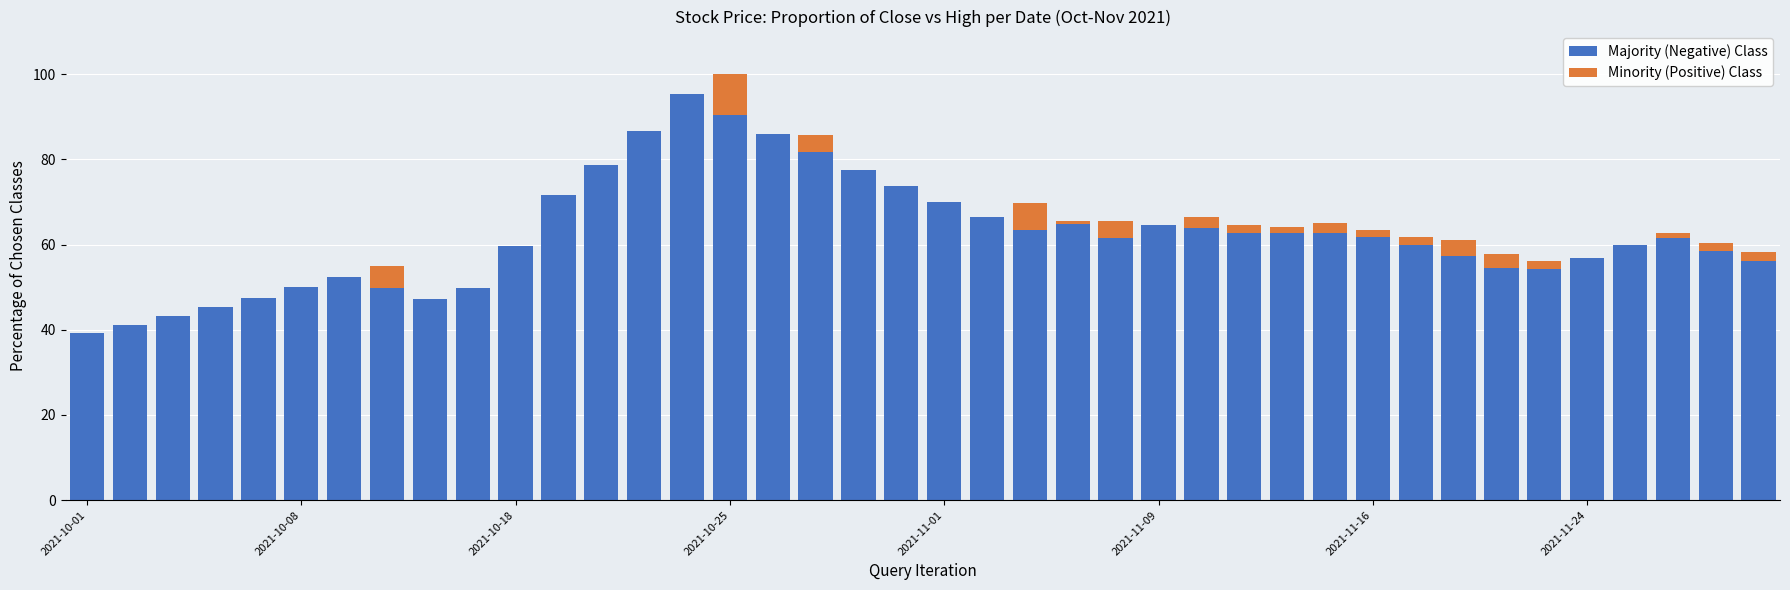

Which category has the lowest value in the Majority (Negative) Class series?

2021-10-01